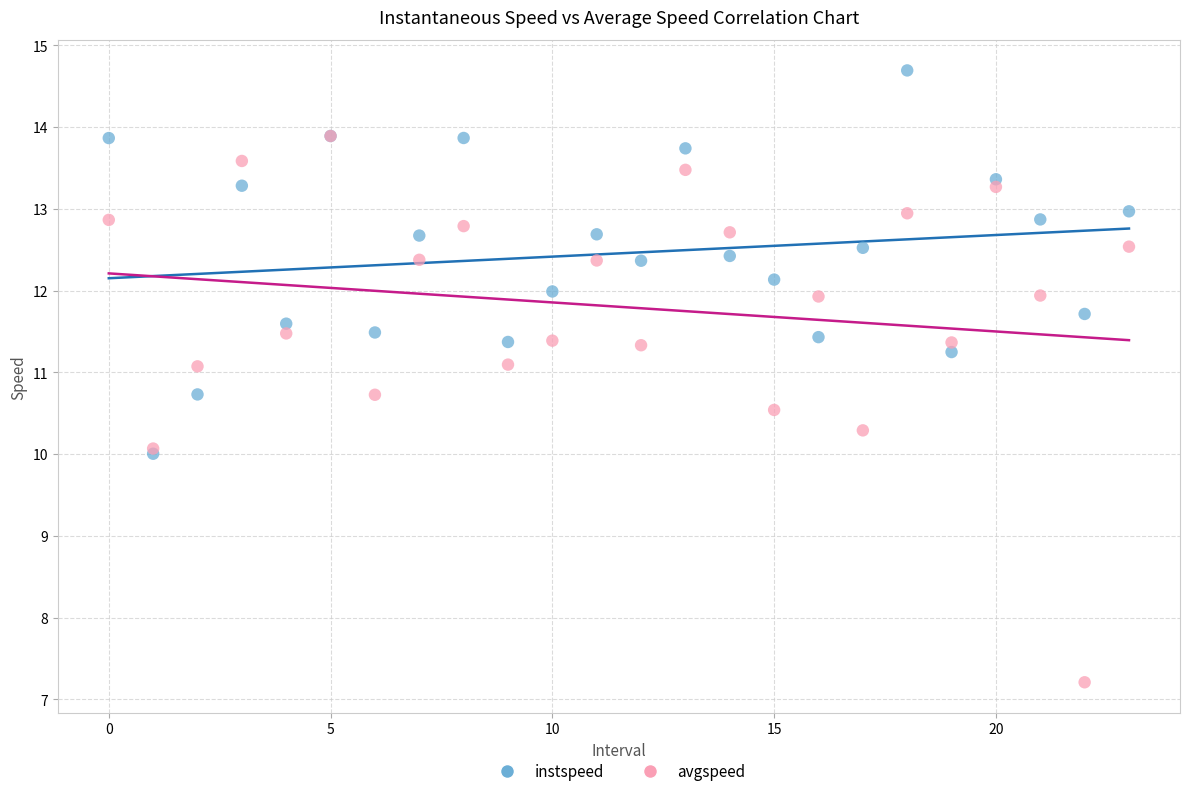

What are all the series names shown in the legend?

instspeed, avgspeed